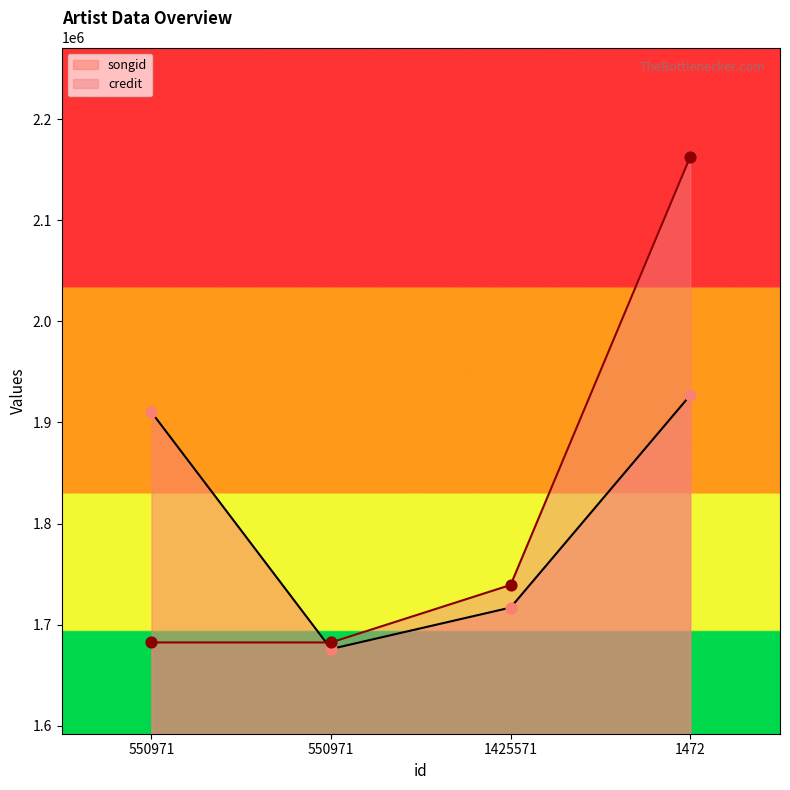

Which series has the widest spread of Y values?

credit